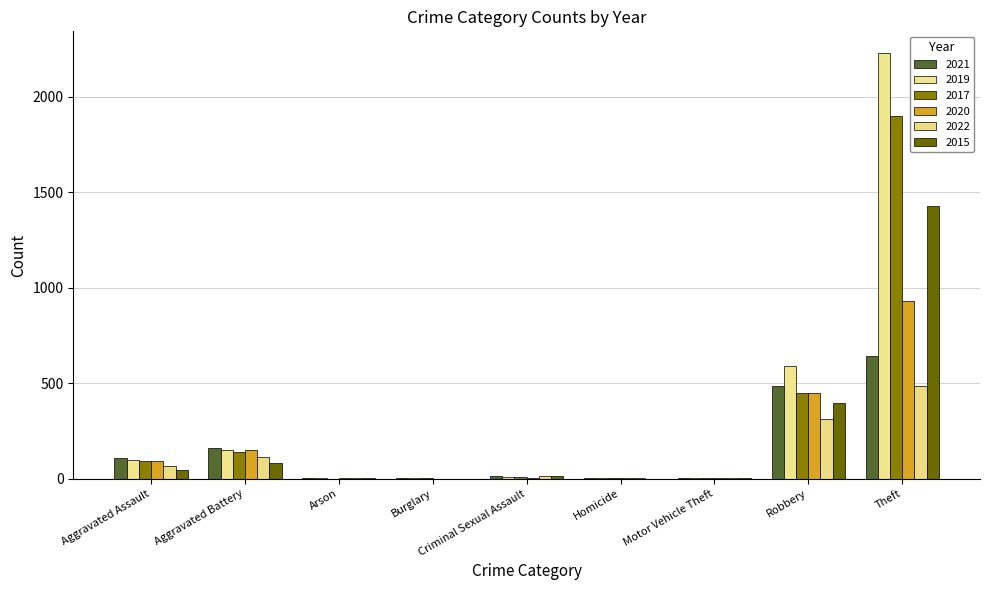

What is the average value of the 2019 series?

342